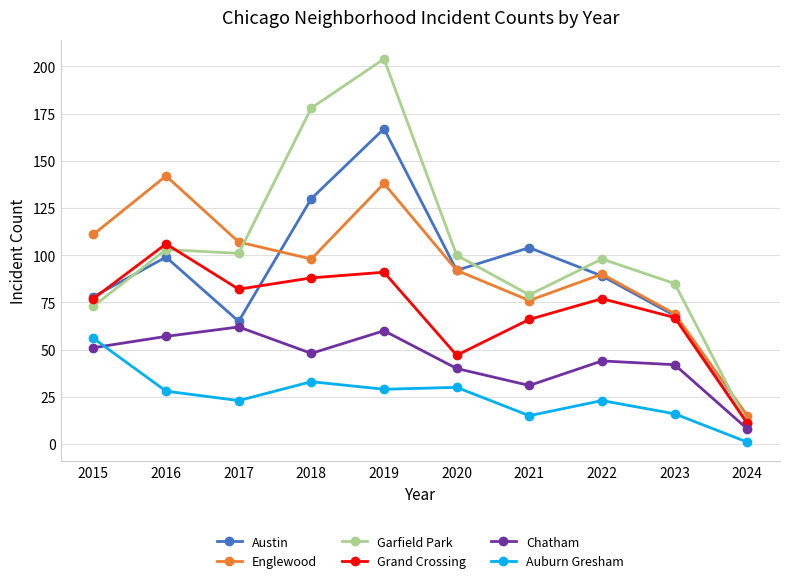

What is the difference between the highest and lowest values at 2020?

70